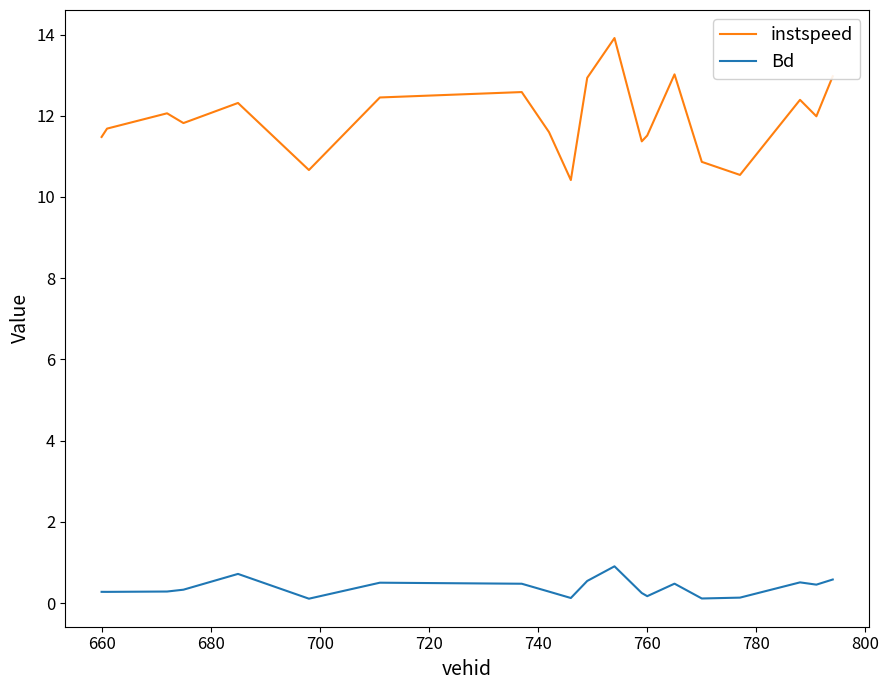

List the series in order of their overall mean, highest first.

instspeed, Bd